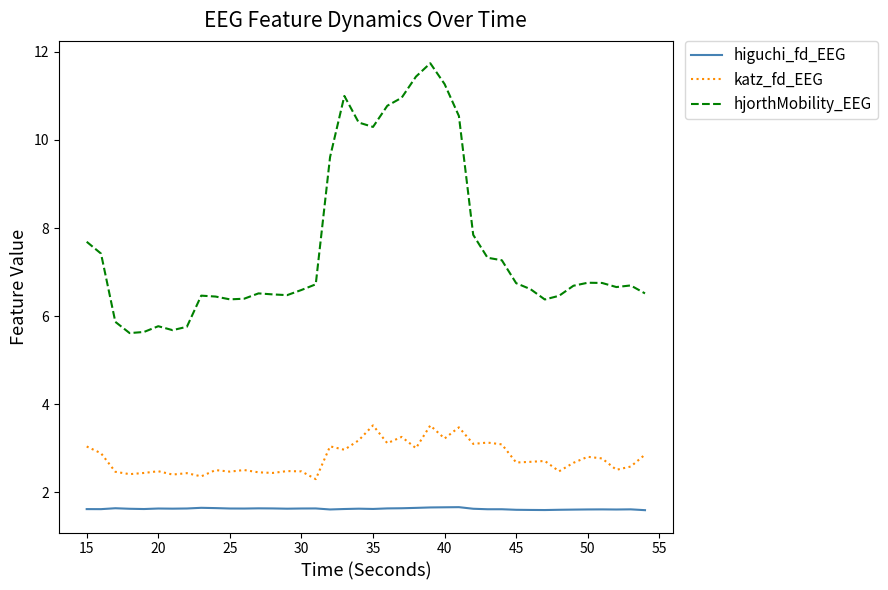

What is the difference between the maximum and second lowest values in the katz_fd_EEG series?

1.2